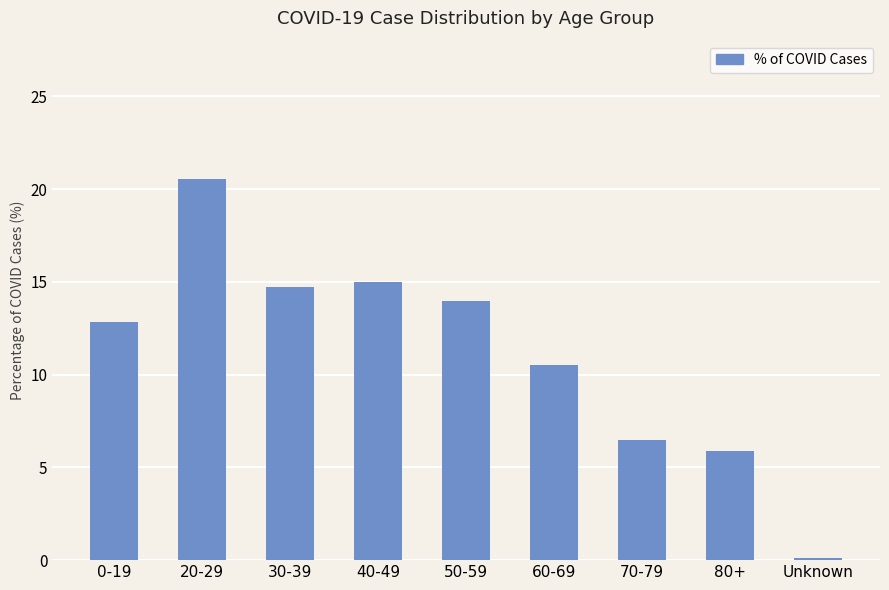

Which has a higher value, 40-49 or 60-69?

40-49